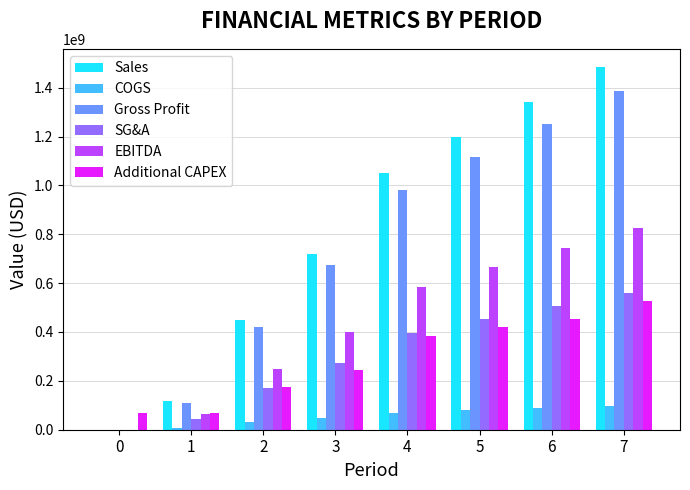

At which category does the chart reach its peak across all series?

7